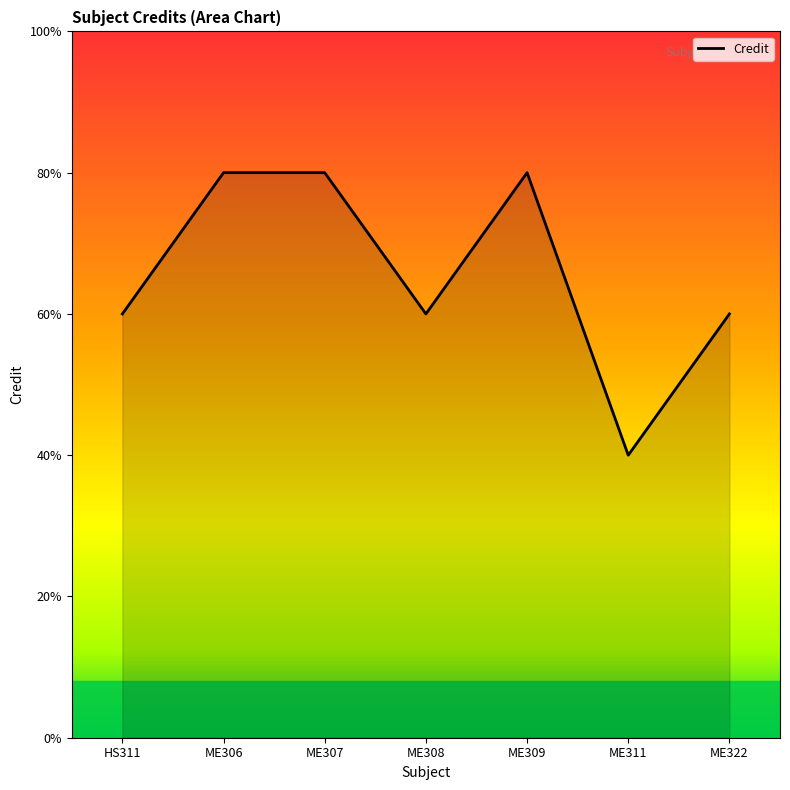

Is this an area chart (filled region under the line)?

Yes